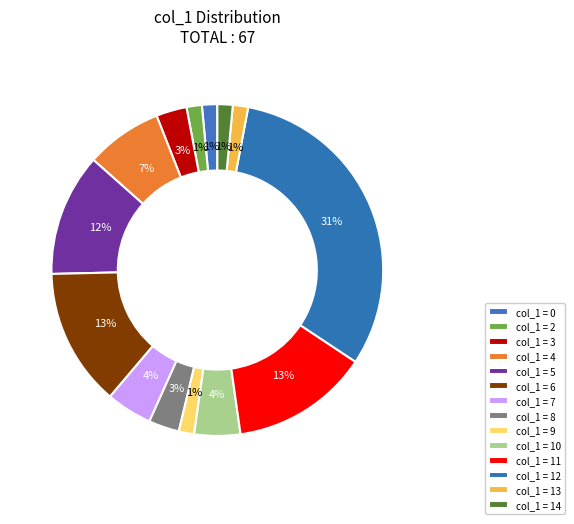

How many segments does this pie chart have?

14